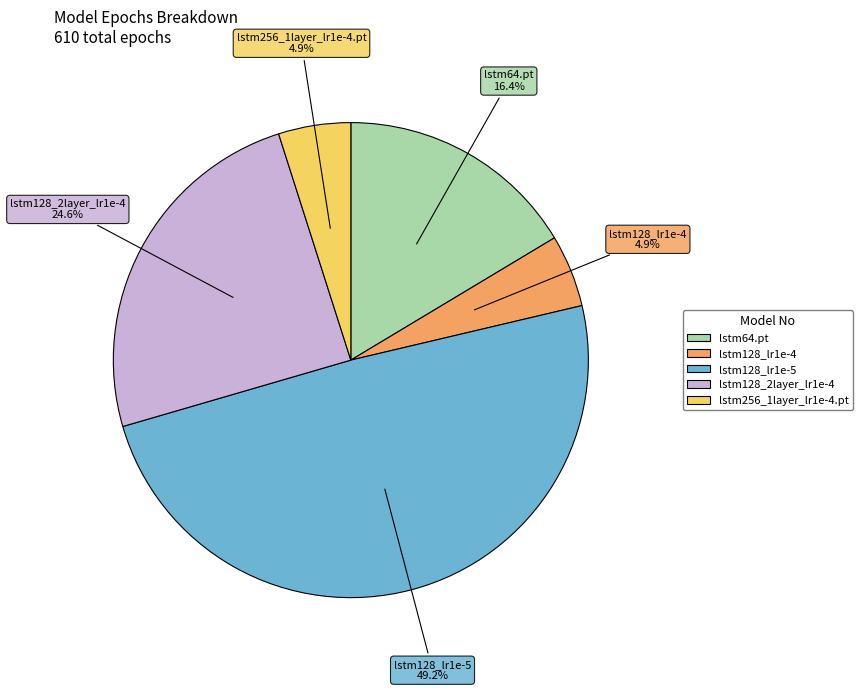

To the nearest percent, what portion does lstm128_lr1e-4 represent?

5%